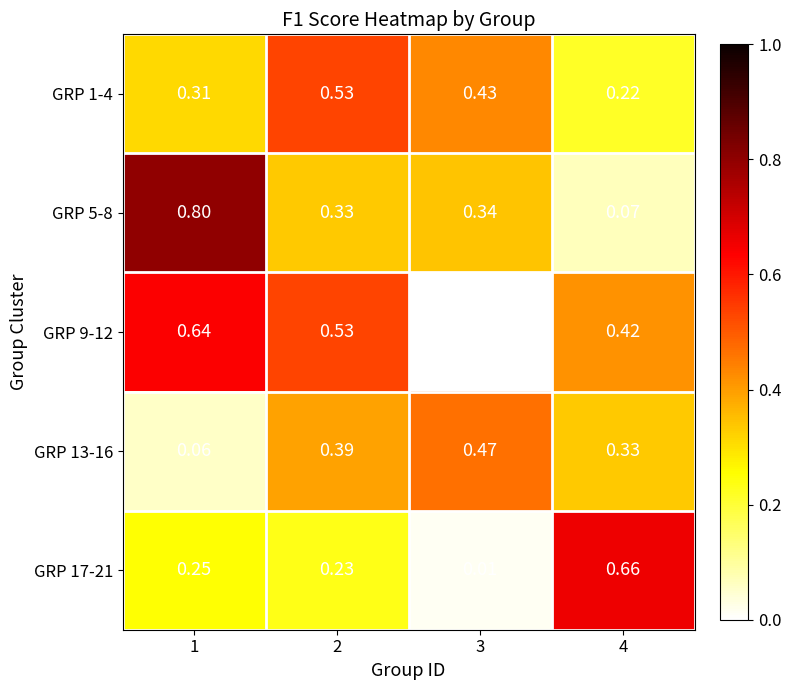

At which category does the chart reach its minimum across all series?

3